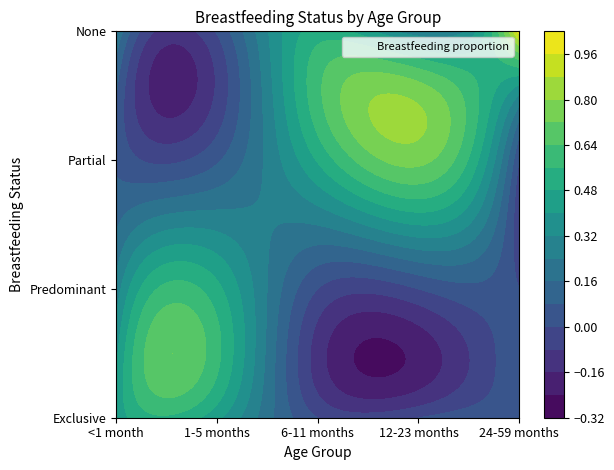

The value of Partial at Exclusive is 0.0. True or false?

False